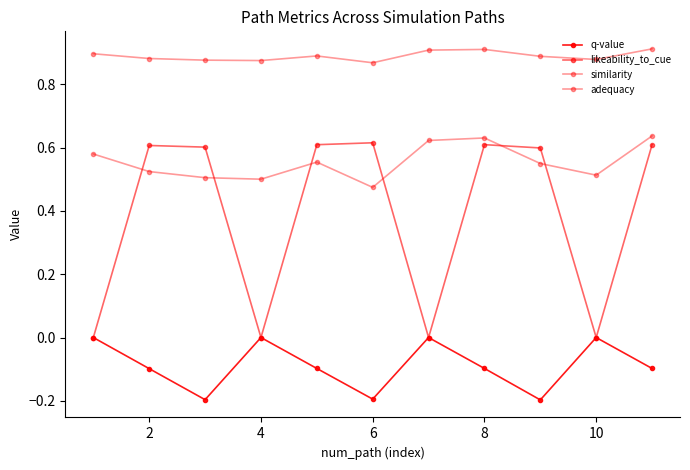

How many lines are shown in the chart?

4